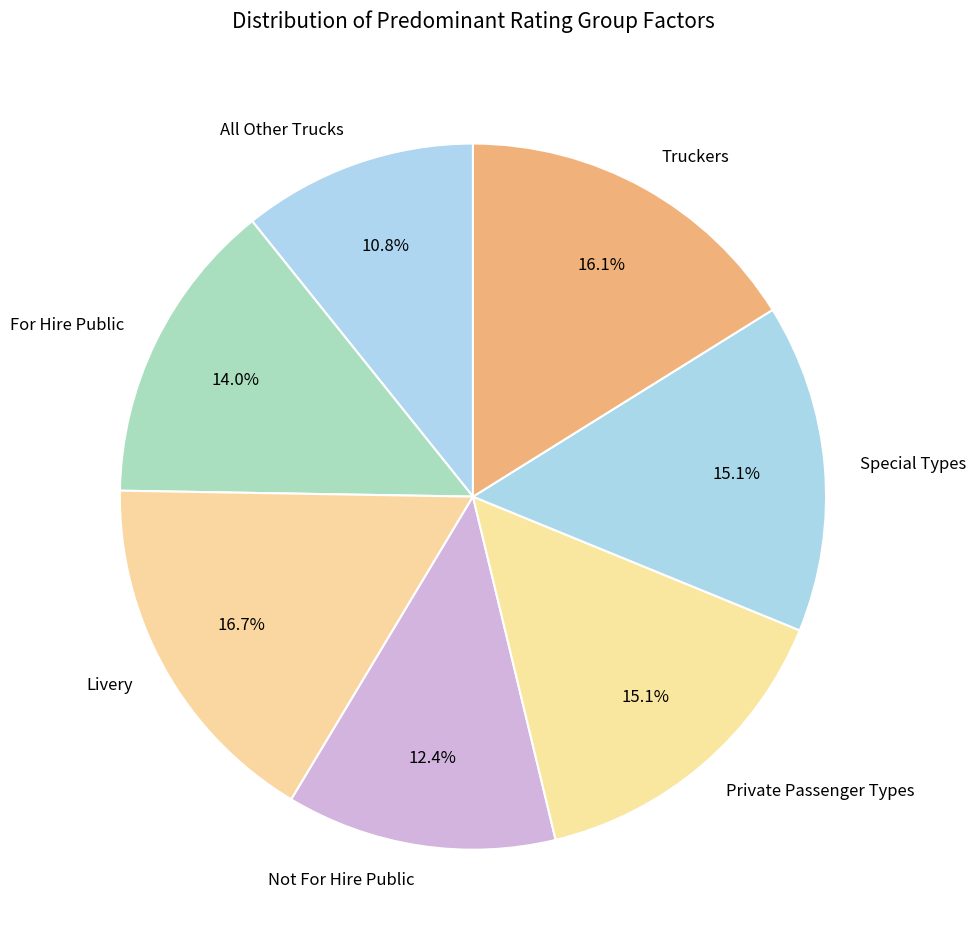

Approximately how many times larger is the value at Livery compared to Private Passenger Types?

1.1